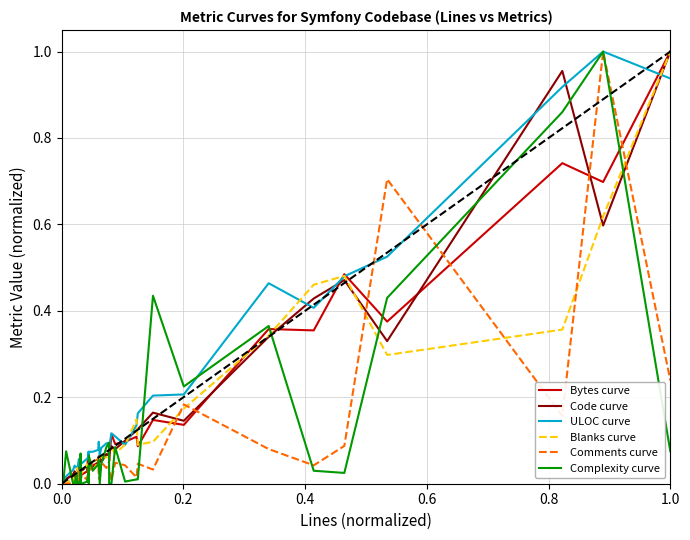

What is the maximum value shown in the chart?

1.0